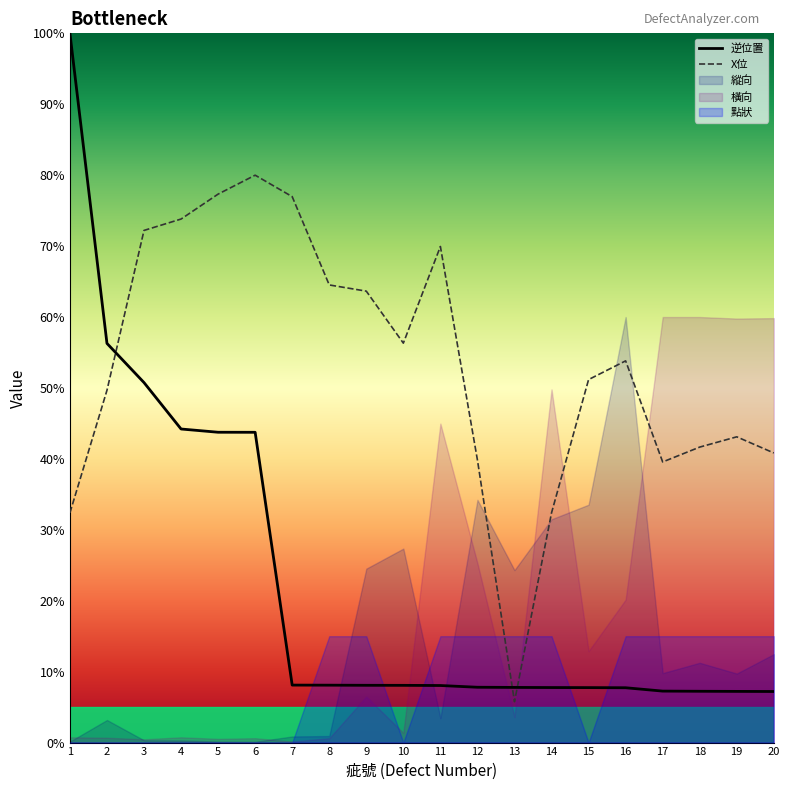

Is it true that 逆位置 equals 12.8 at 8?

False